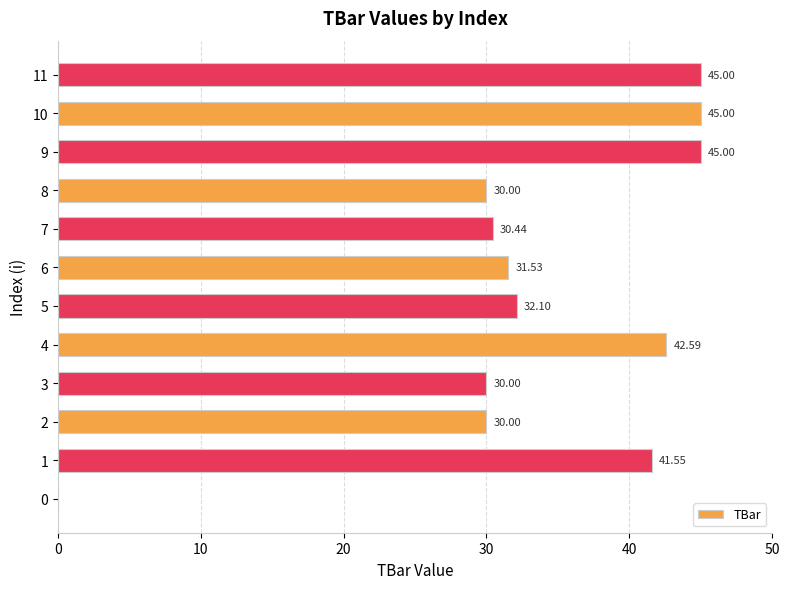

What is the sum of all values?

403.2